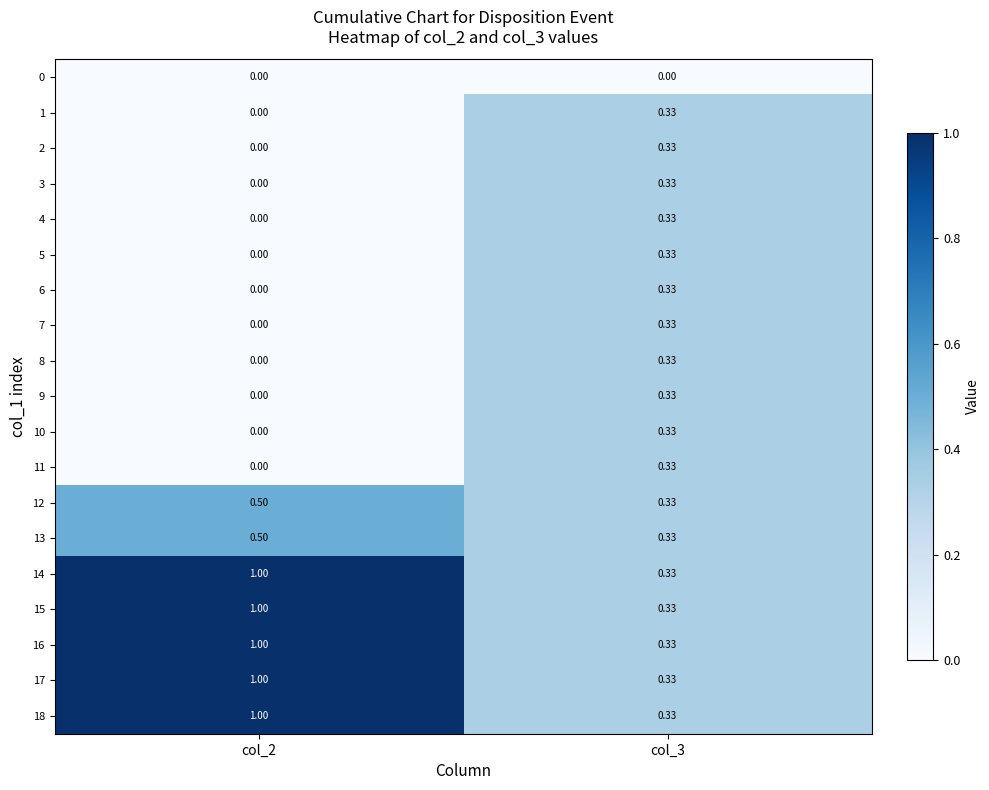

Is the value of 0 at col_3 greater than the value of 7 at col_3?

No